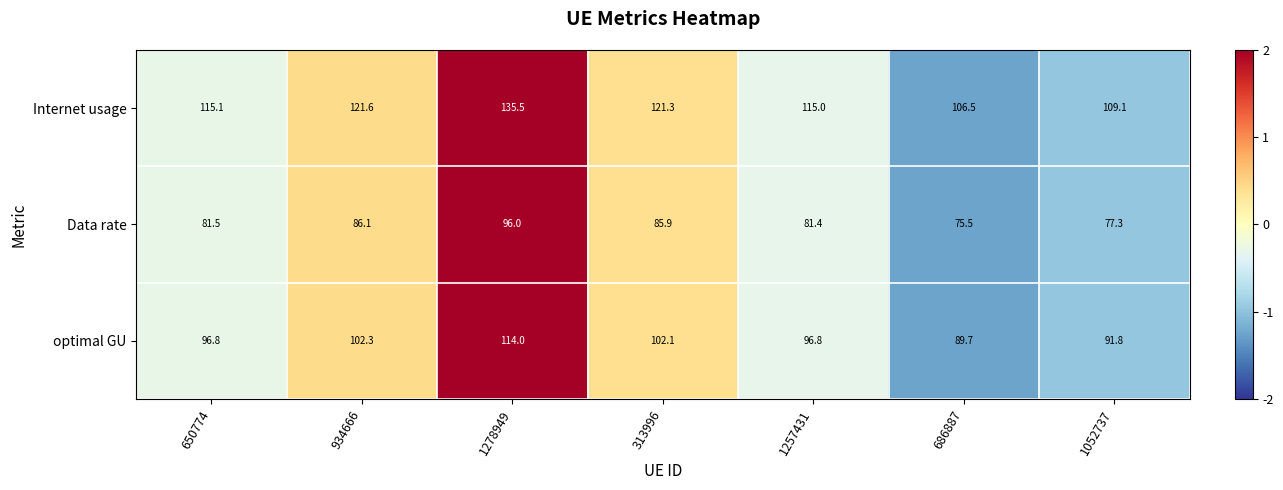

At which label does optimal GU first exceed 96?

650774